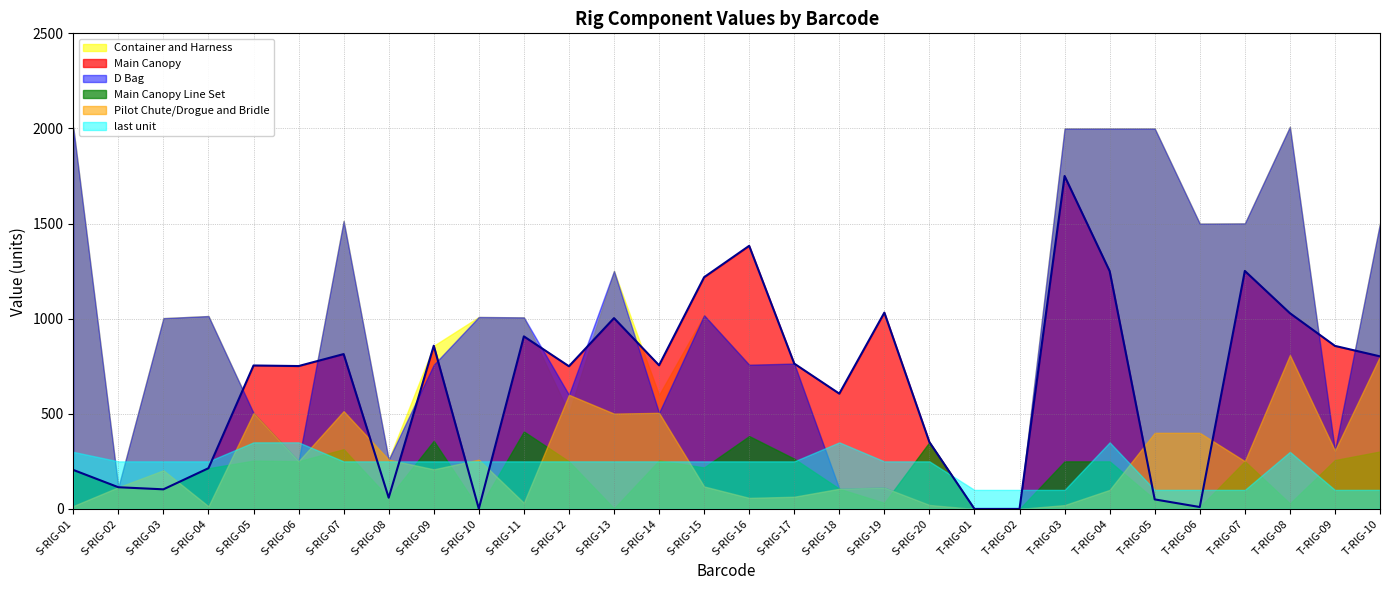

What is the total value across all series at S-RIG-16?

3590